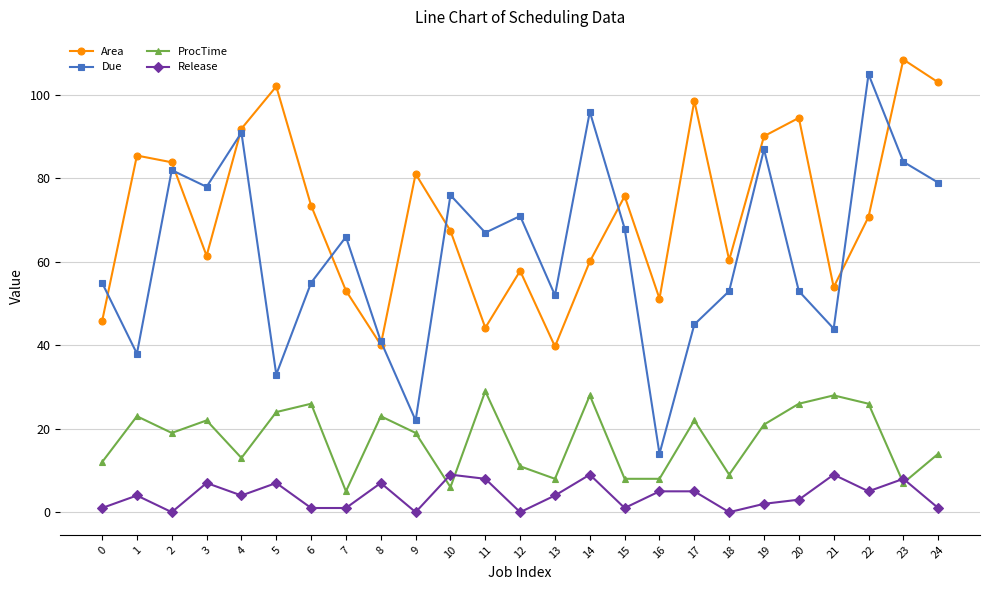

At 15, list the series in order from largest to smallest.

Area, Due, ProcTime, Release